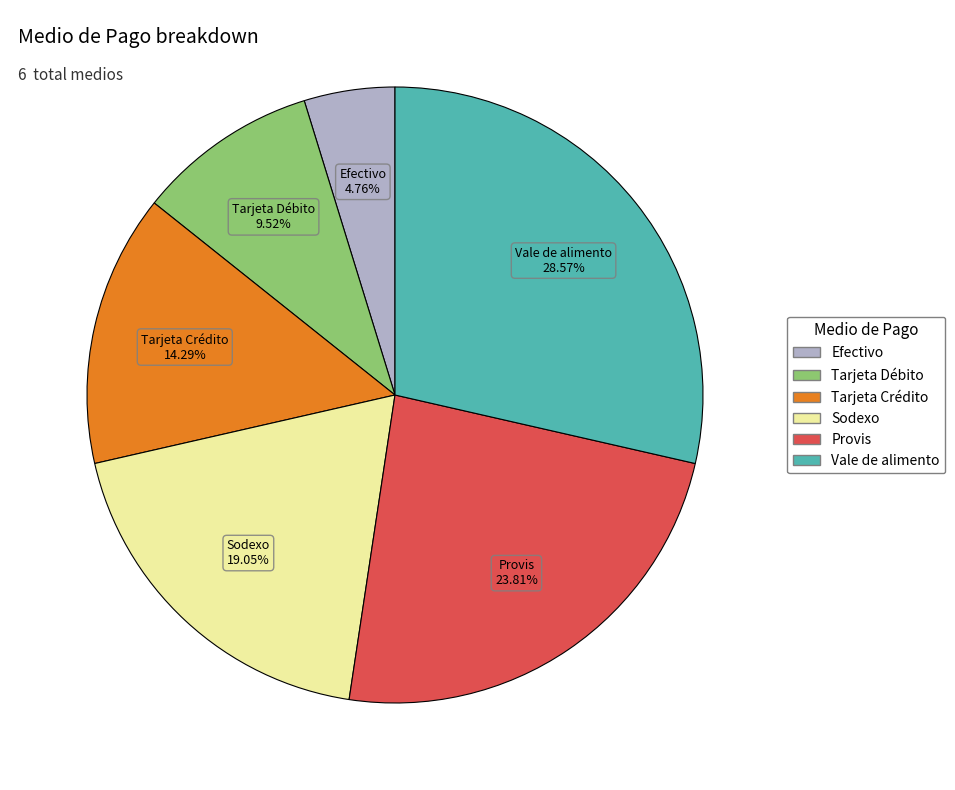

Which category has the biggest portion of the pie?

Vale de alimento